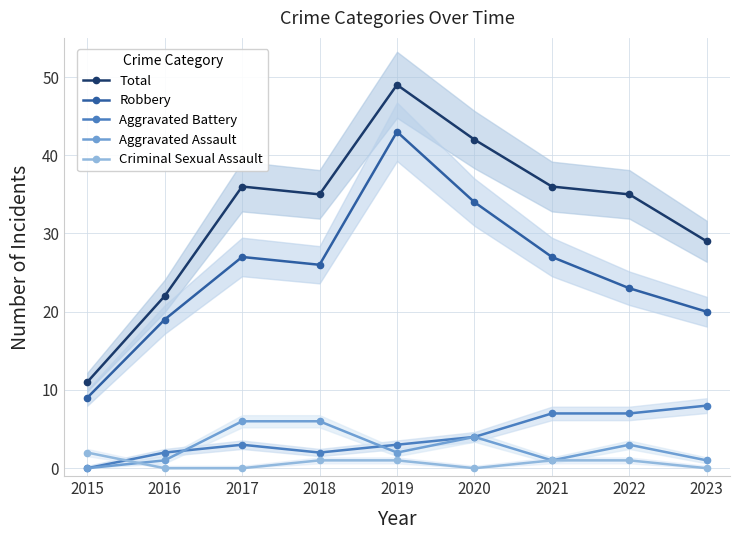

Which series has the largest total across all categories?

Total